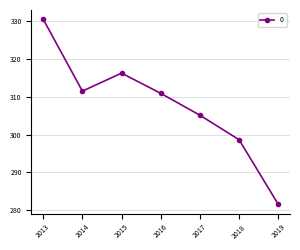

True or false: there are more than 2 points higher than both neighbors.

False